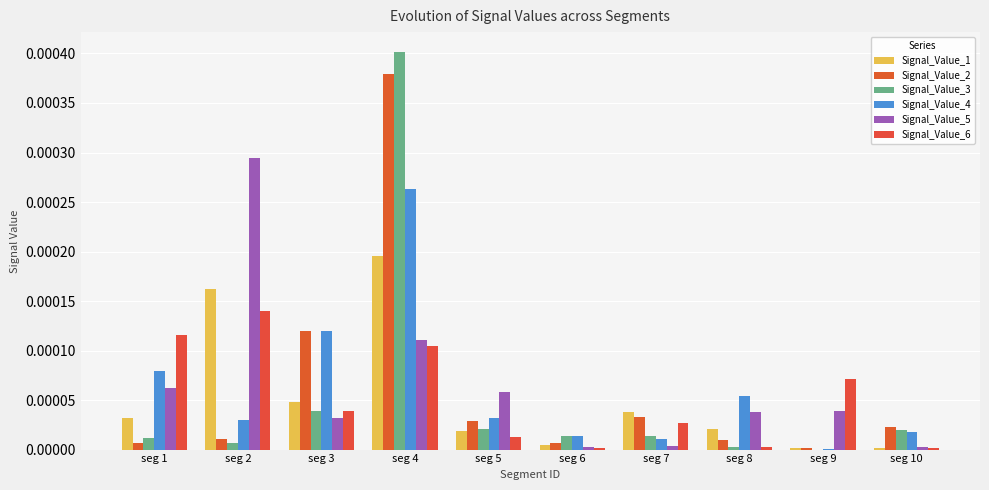

Does the chart contain stacked bars?

No